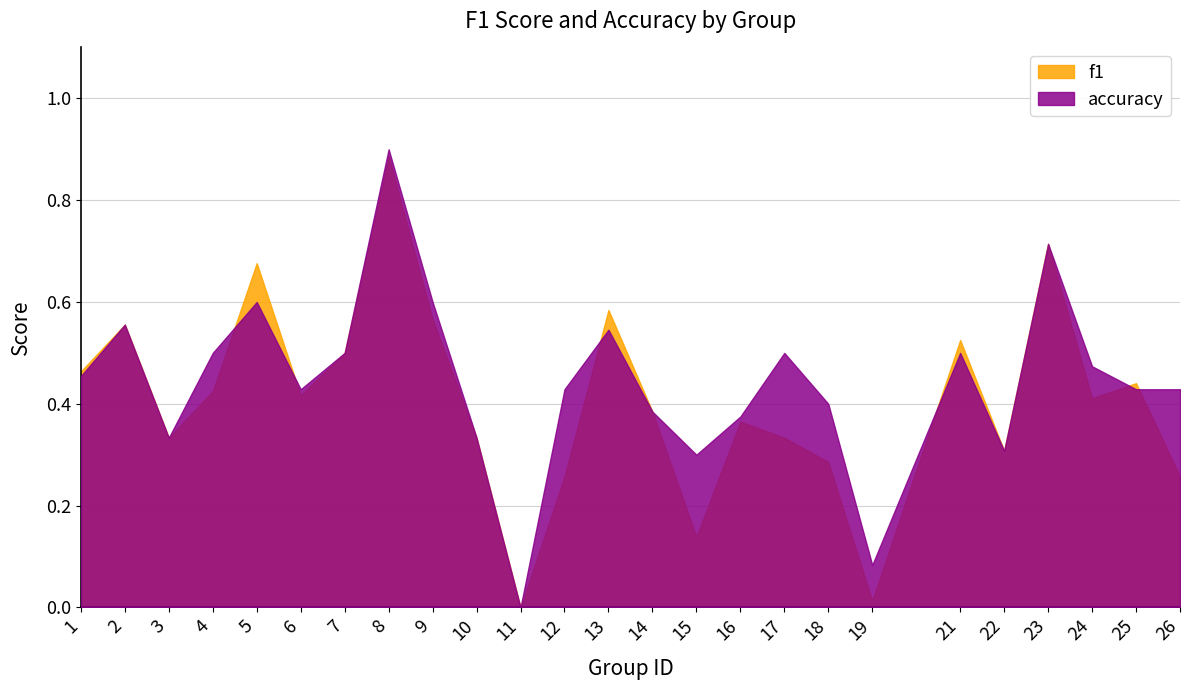

List the series in order of their overall mean, highest first.

accuracy, f1